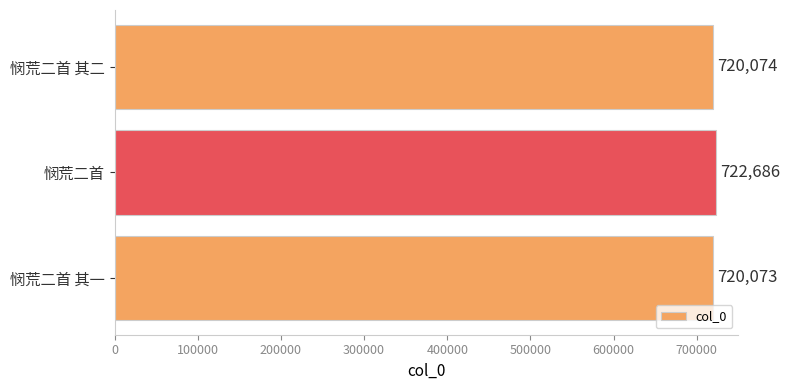

How many distinct data groups are displayed?

1